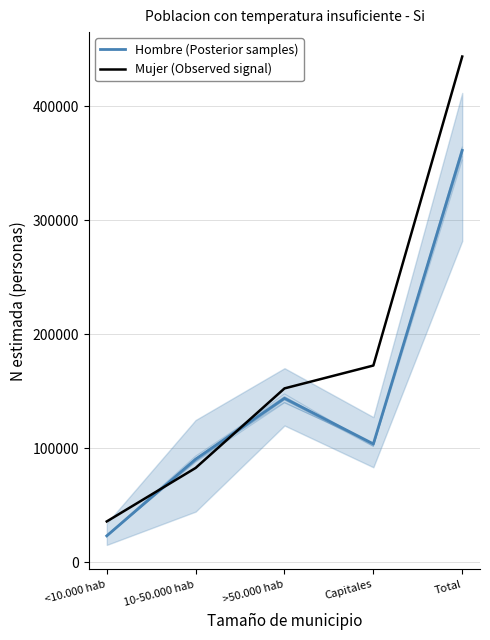

Reading left to right, list all the values displayed in this chart.

Hombre (Posterior samples): <10.000 hab=23160	10-50.000 hab=90507	>50.000 hab=143943	Capitales=103861	Total=361472
Mujer (Observed signal): <10.000 hab=35812	10-50.000 hab=82772	>50.000 hab=152583	Capitales=172658	Total=443825